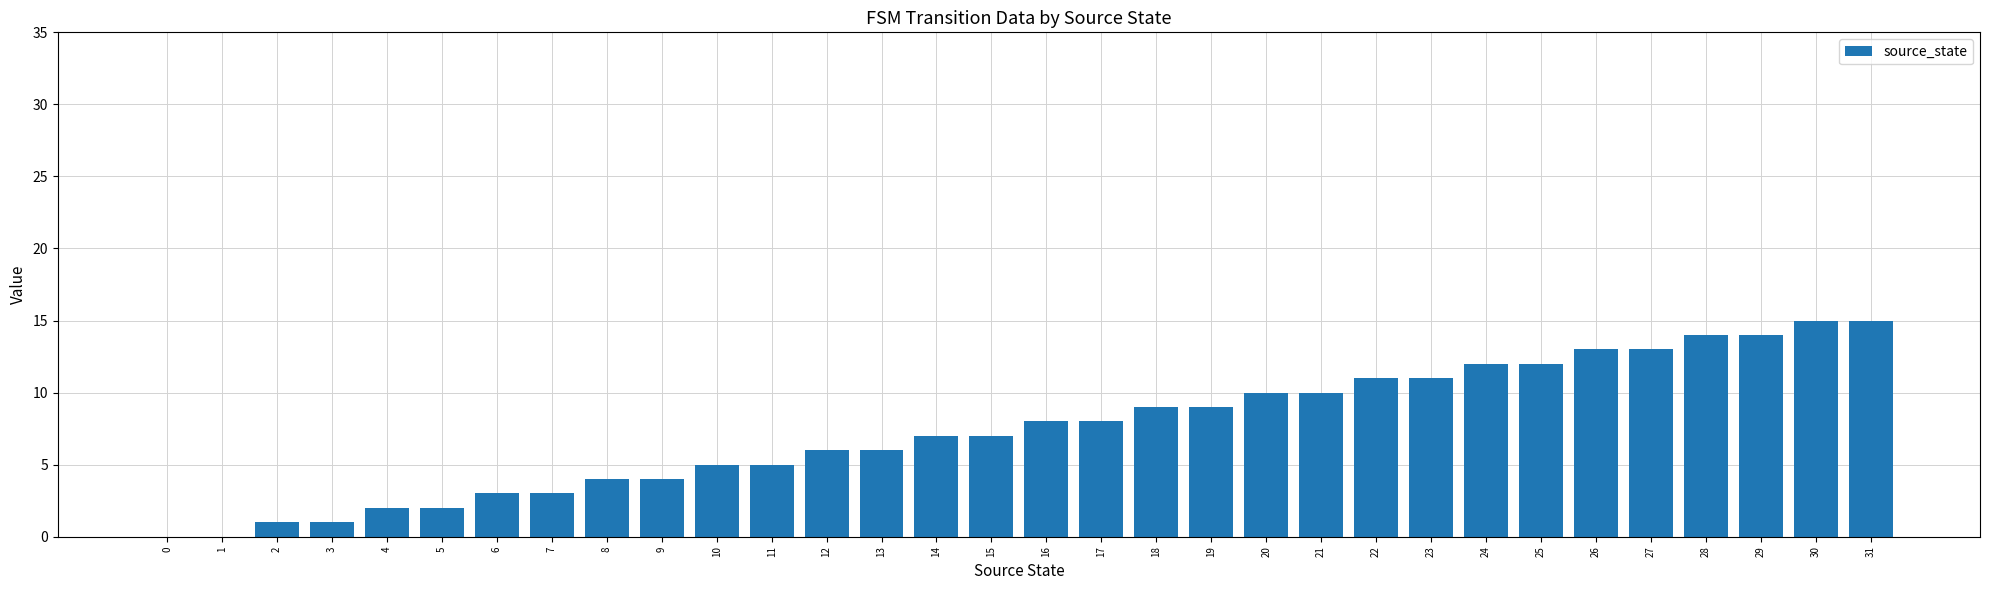

What is the maximum value shown in the chart?

15